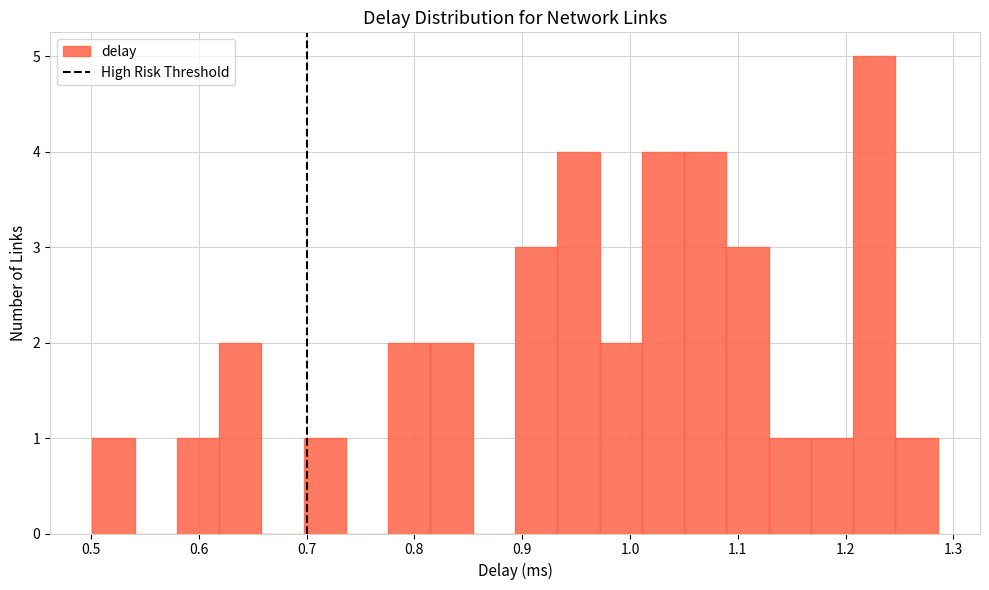

Read against the x-axis, roughly where is the centre of the tallest bar?

1.23